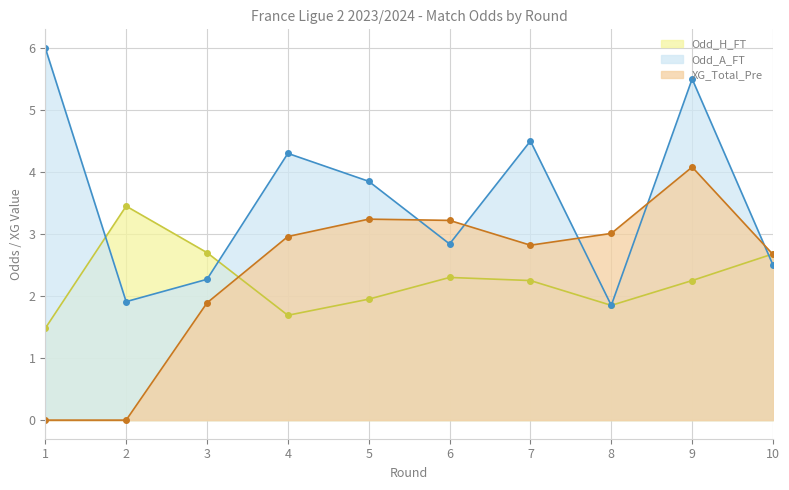

At which category is the sum across all series the highest?

9